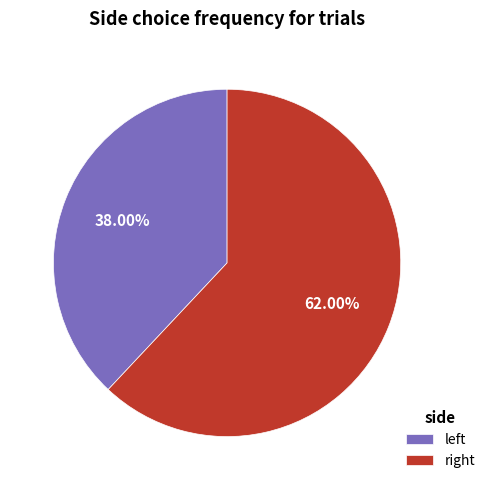

To the nearest percent, what is the average slice percentage?

50%